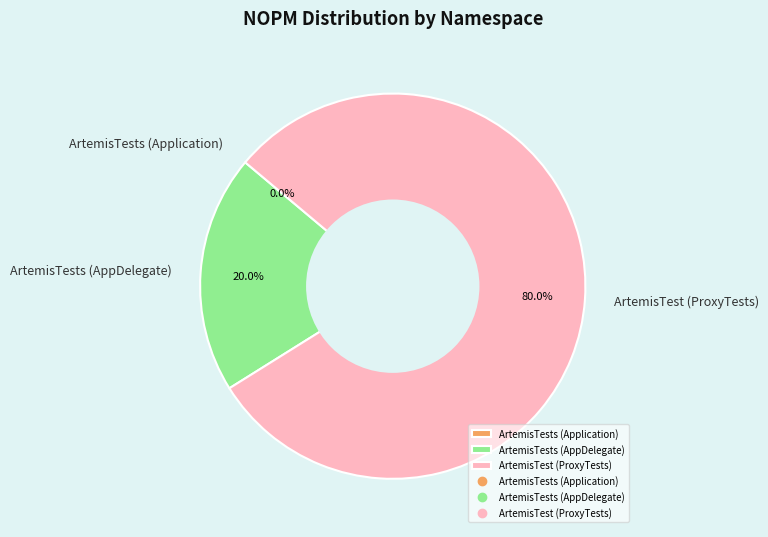

Is ArtemisTests (AppDelegate) the majority of the pie?

No